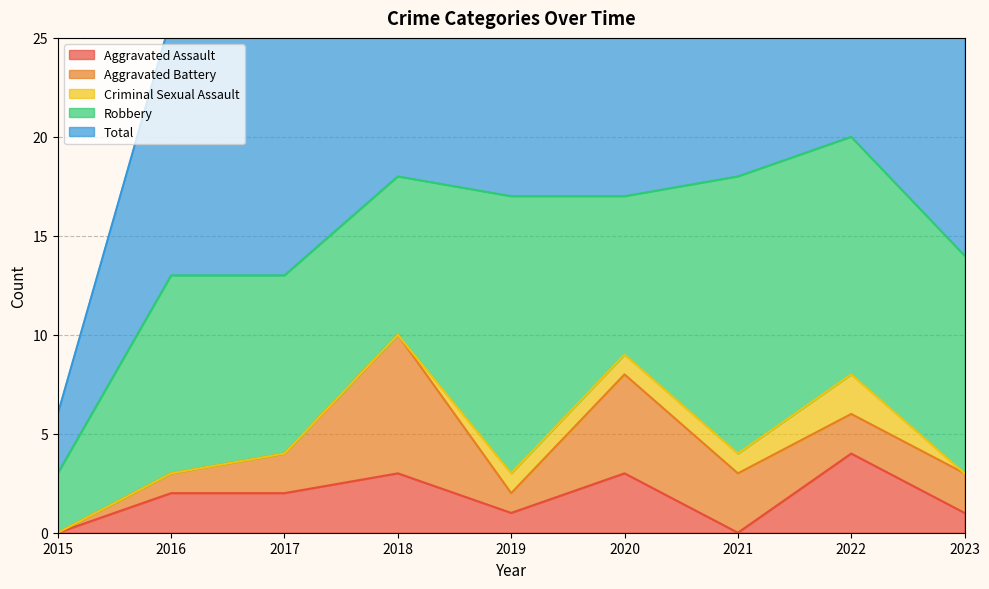

How many categories are shown in the chart?

9